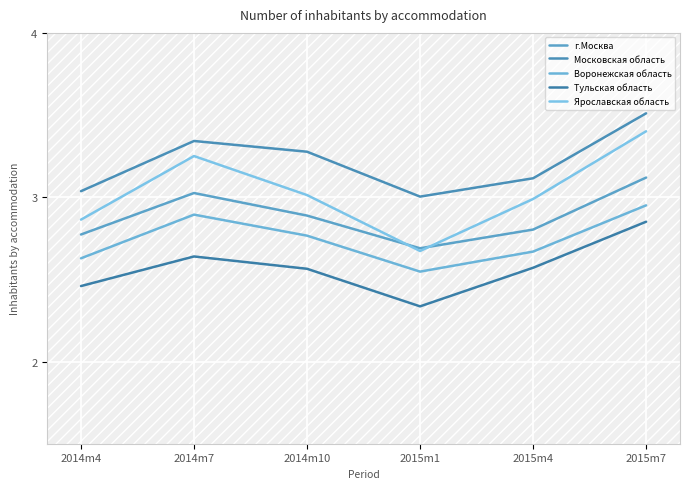

What are all the series names shown in the legend?

г.Москва, Московская область, Воронежская область, Тульская область, Ярославская область